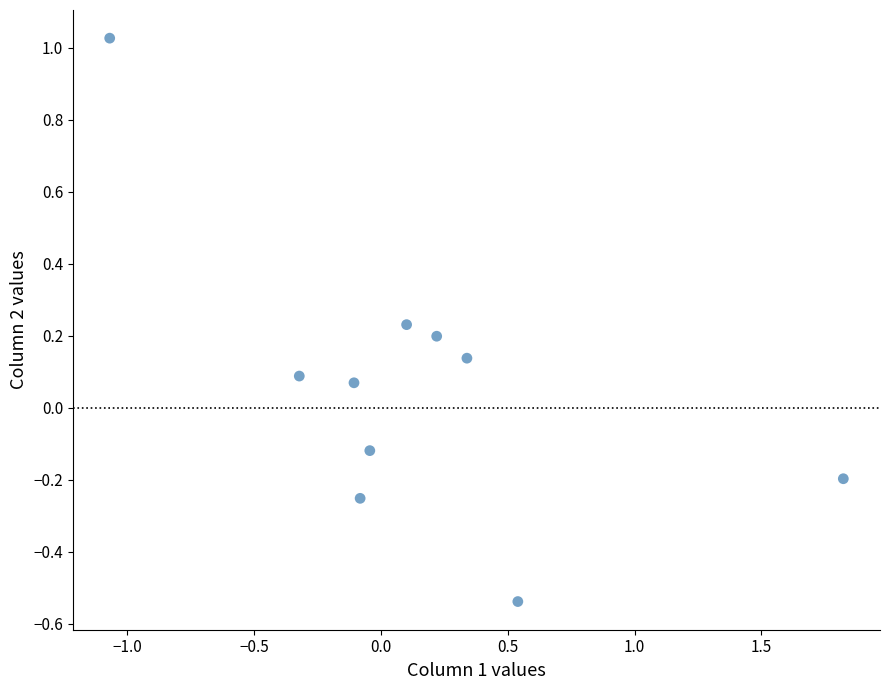

What is the range of X values (max minus min)?

2.9